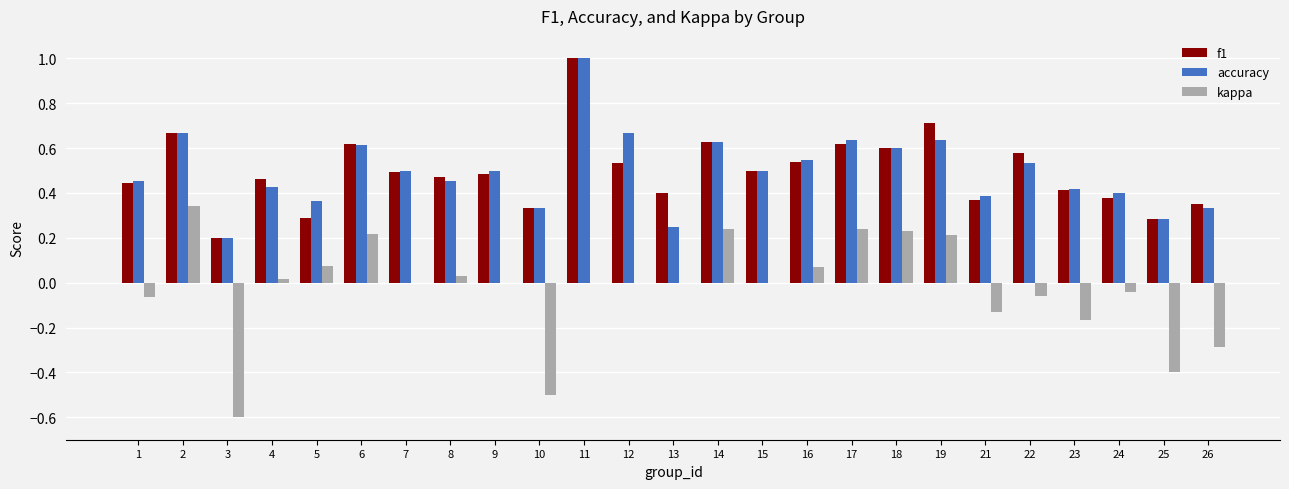

At which category is the sum across all series the highest?

11